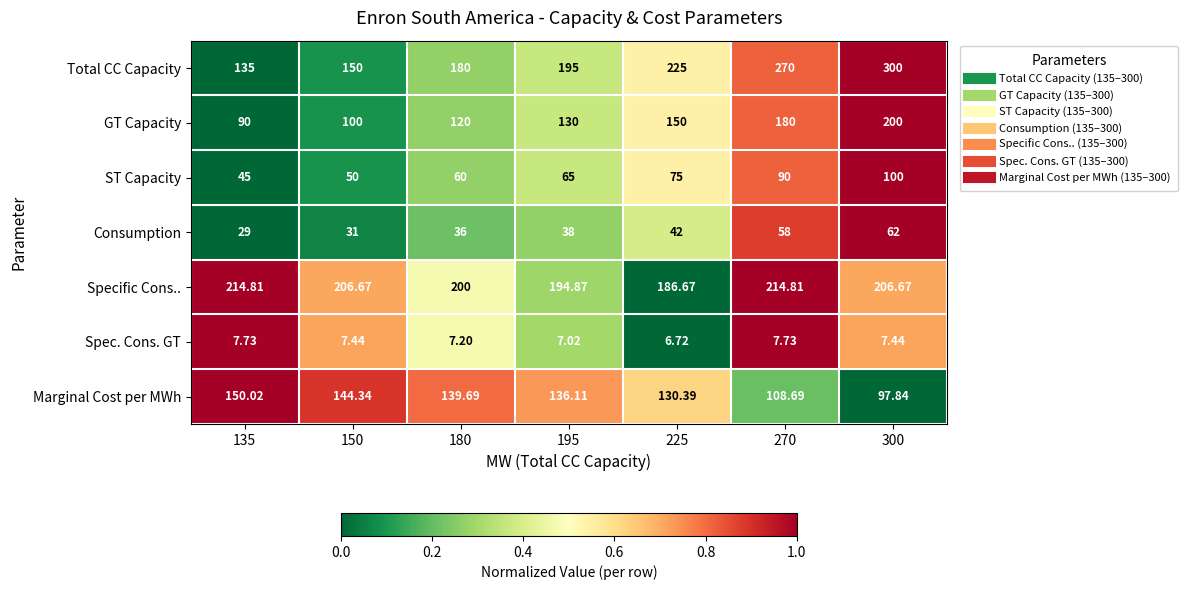

At which category is the sum across all series the highest?

300